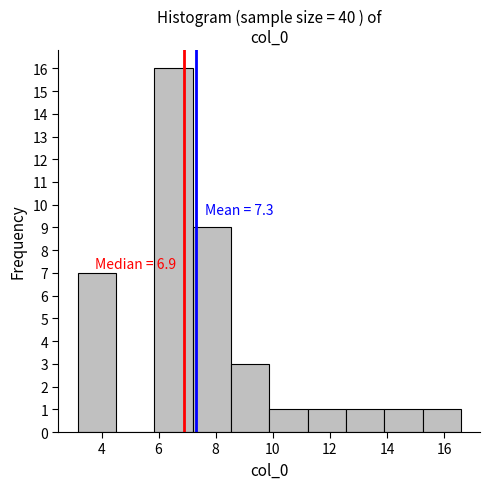

Over which range of the x-axis is the bar tallest?

5.8 to 7.2